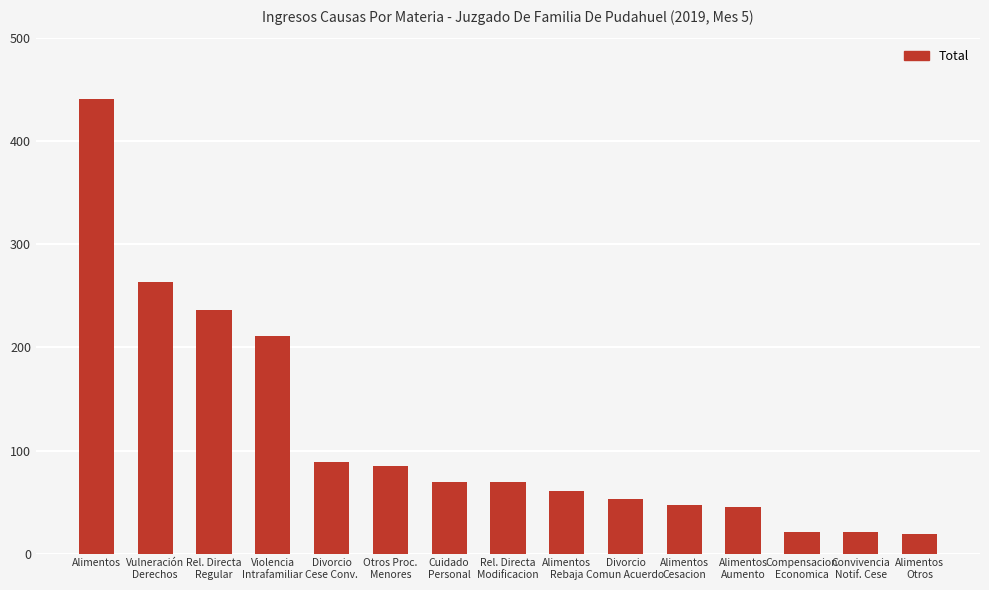

At which category does the chart reach its peak across all series?

Alimentos